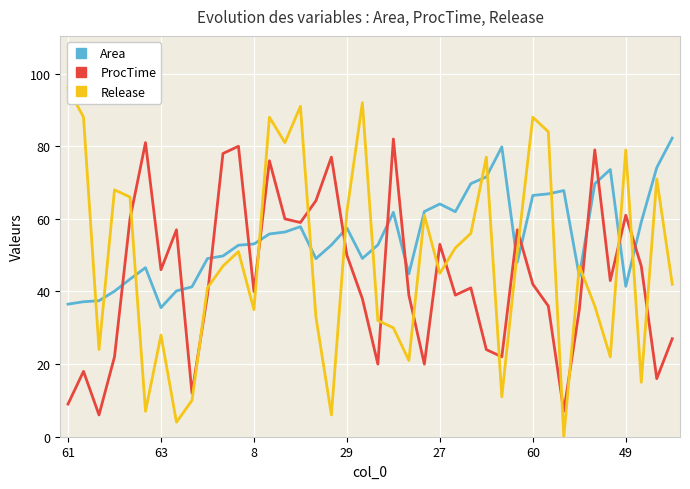

Which has a higher value, 35 or 11?

35